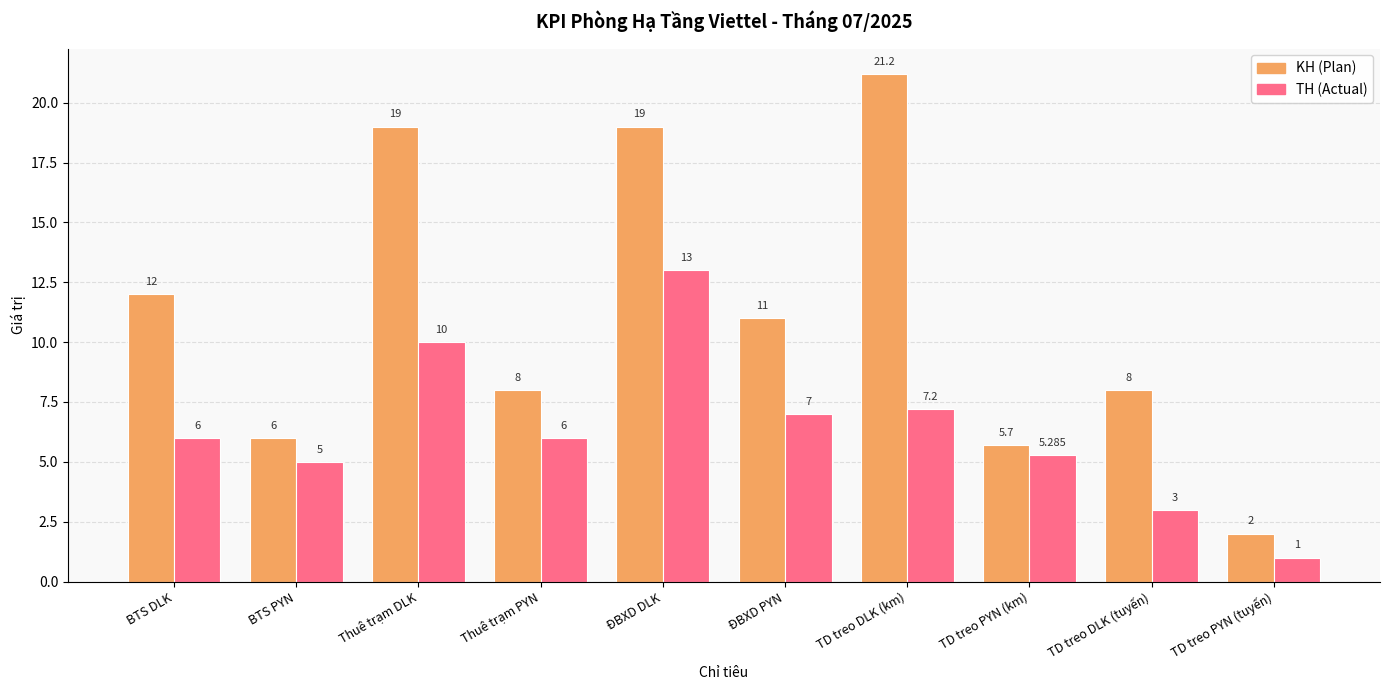

True or false: KH (Plan) has a value of 0.6 at TD treo PYN (tuyến).

False